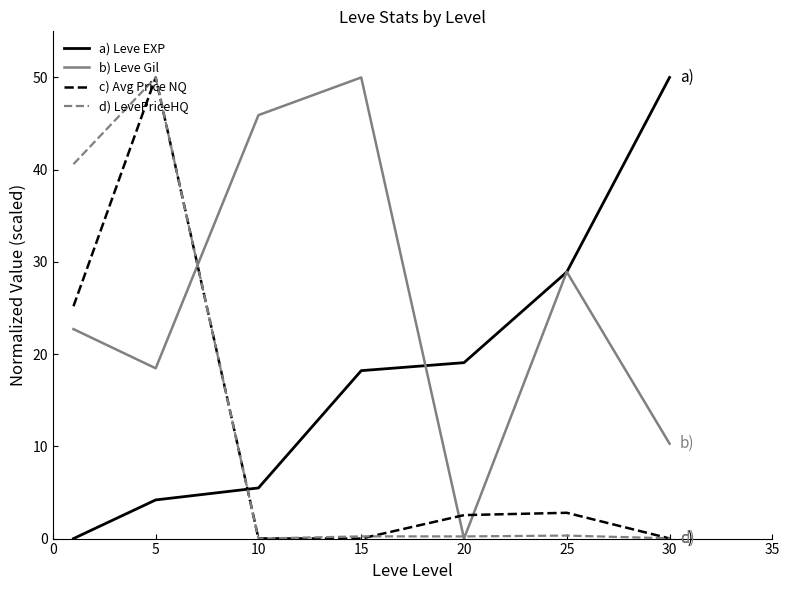

In d) LevePriceHQ, how many points are higher than both neighbors (excluding endpoints)?

3